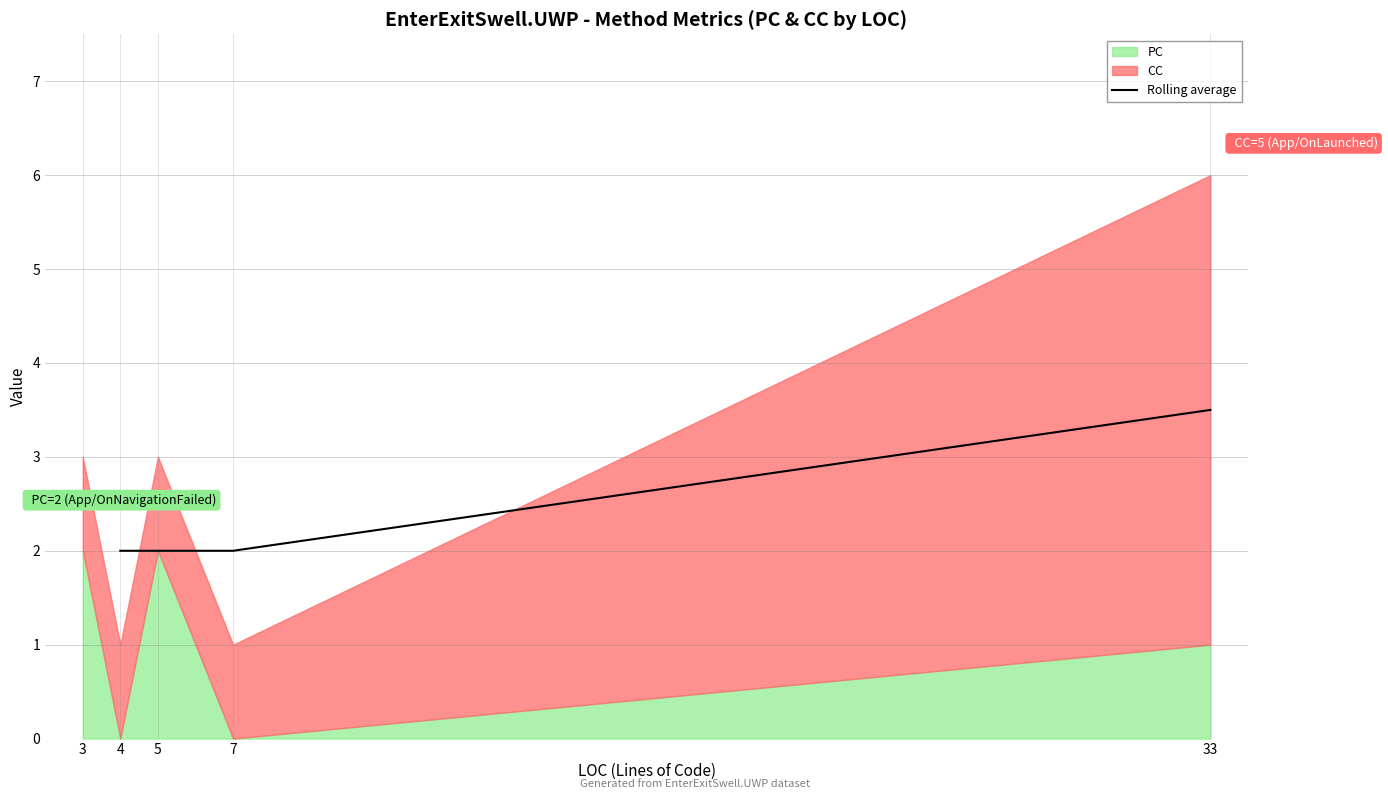

What is the value of the 2nd point from the left?

2.0